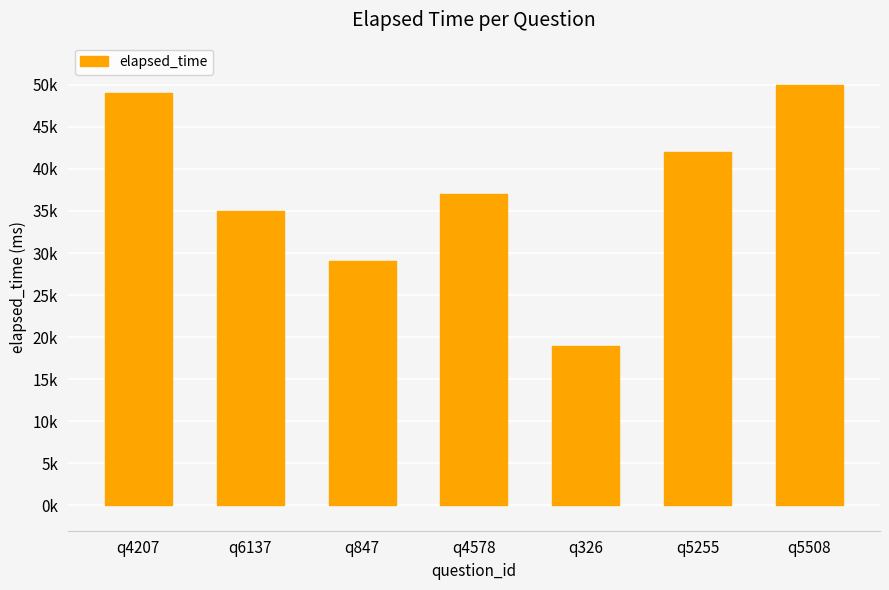

What is the sum of the values at q4578 and q4207?

86000